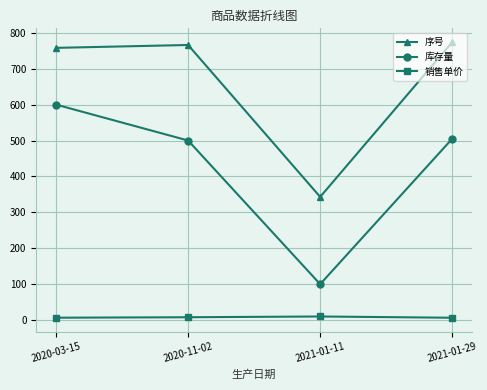

How many series are shown in this chart?

3